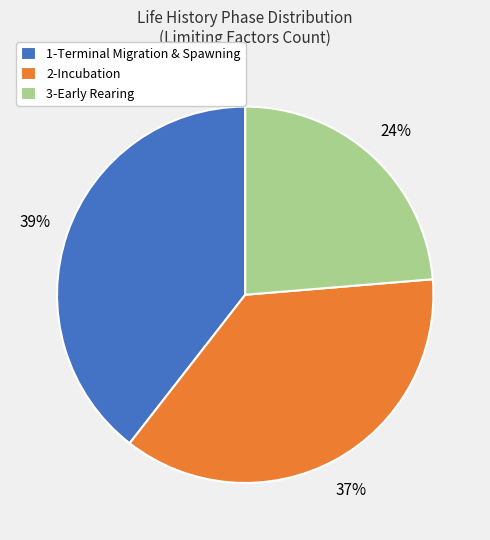

Is it true that 3-Early Rearing is 13% of the pie?

False